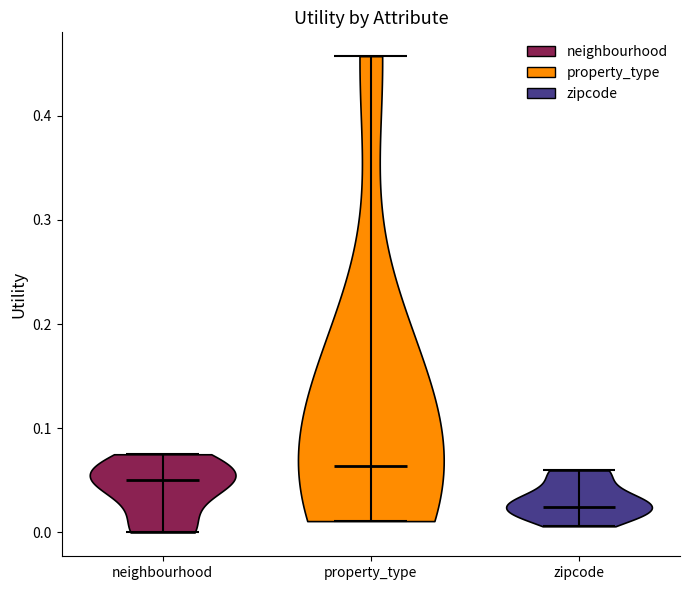

Where does the median line of the violin for neighbourhood sit on the y-axis? The values are not printed on the chart, so give them approximately, as read against the axis.

0.05